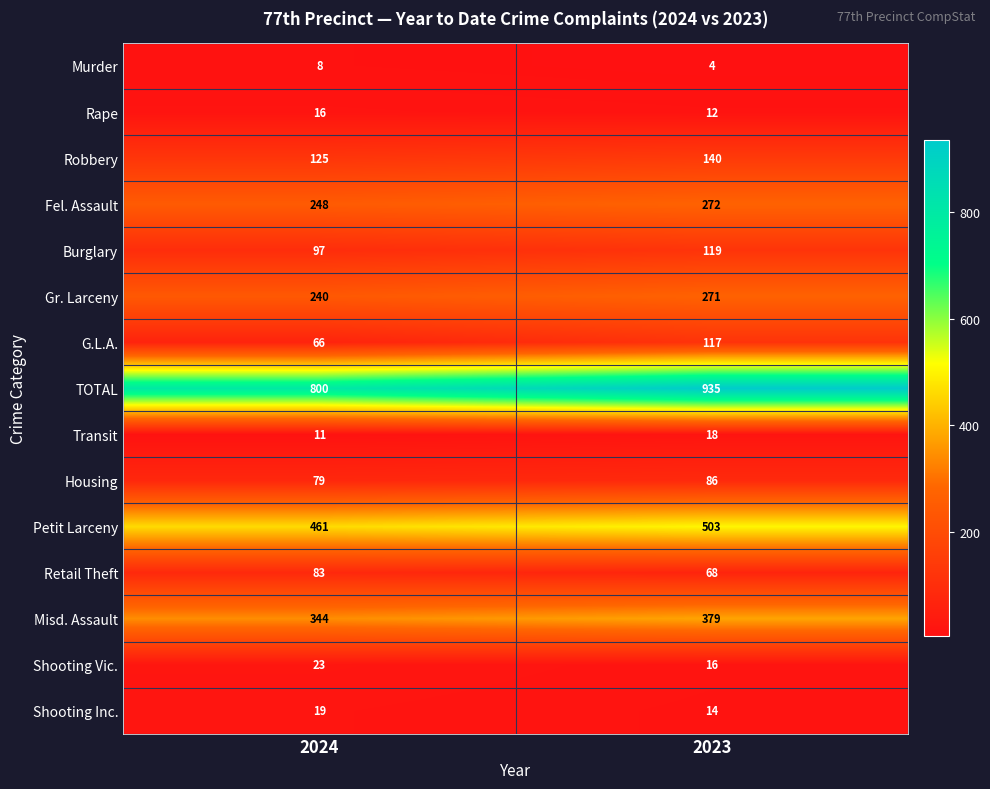

What is the spread (max minus min) of values at 2024?

792